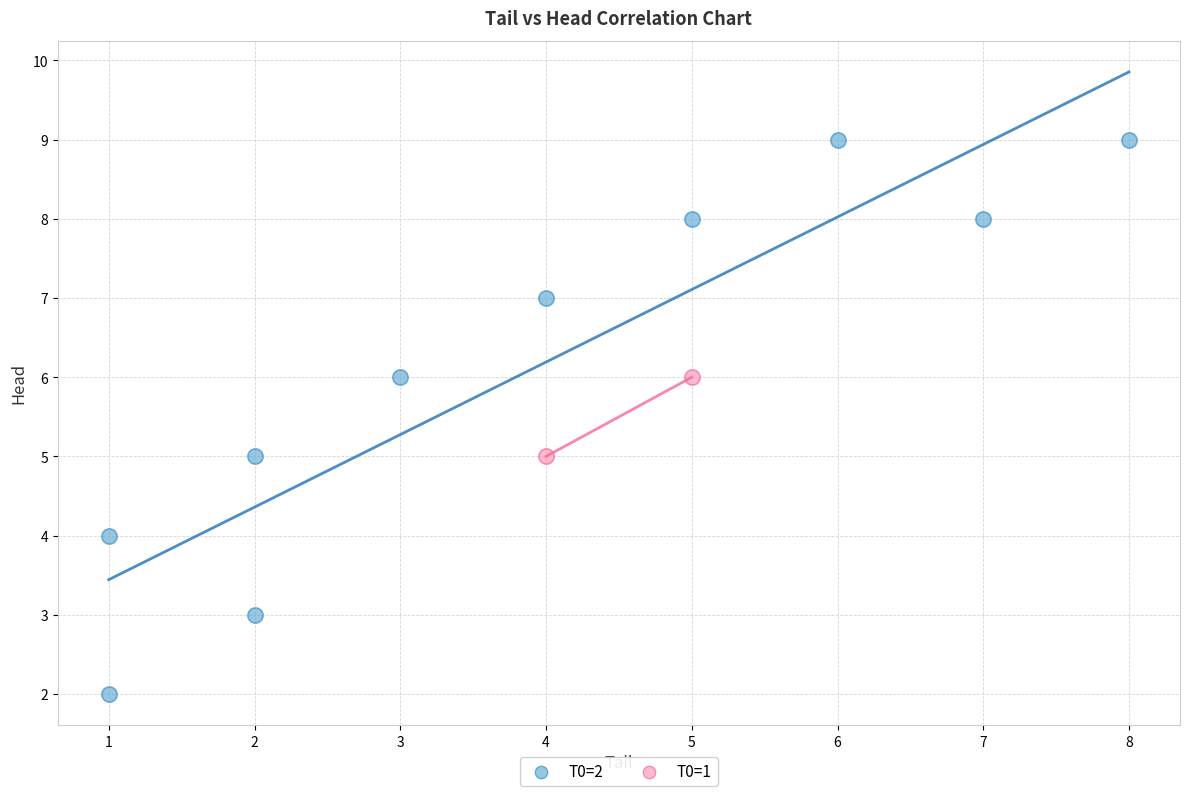

What are all the series names shown in the legend?

T0=2, T0=1